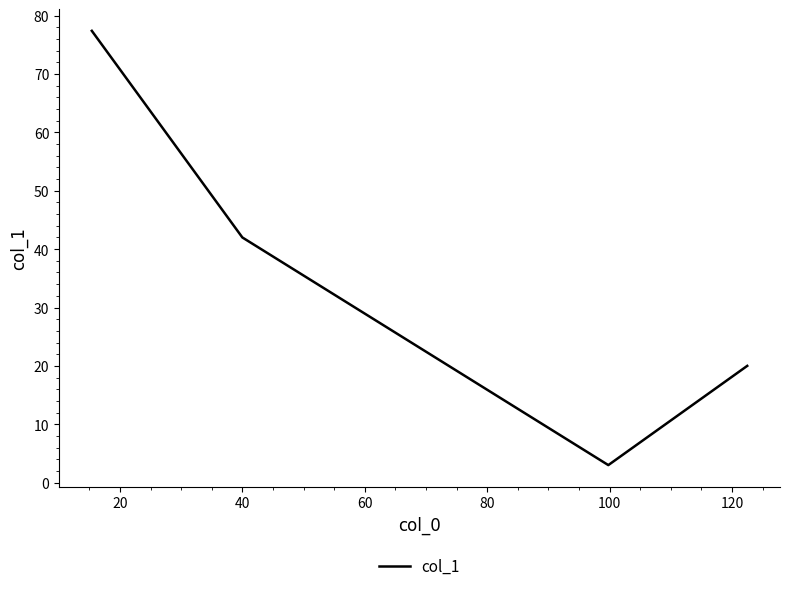

What is the maximum value shown in the chart?

77.4